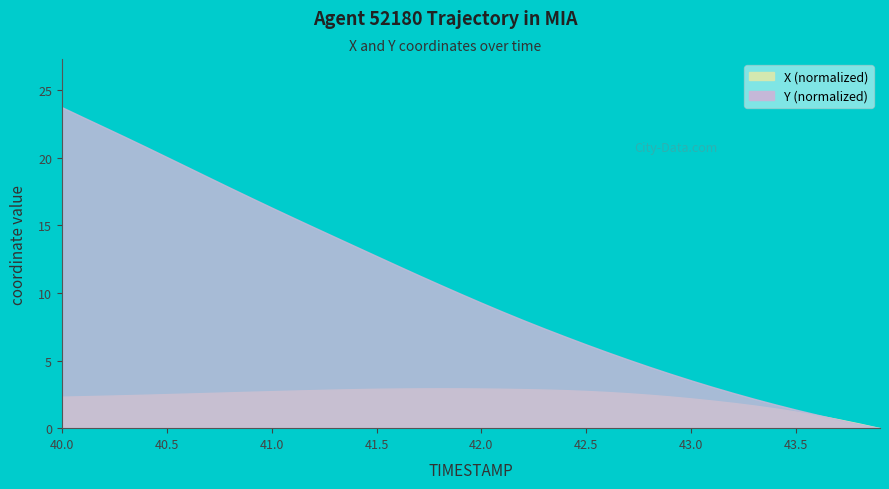

Which series has the widest spread of values?

Y